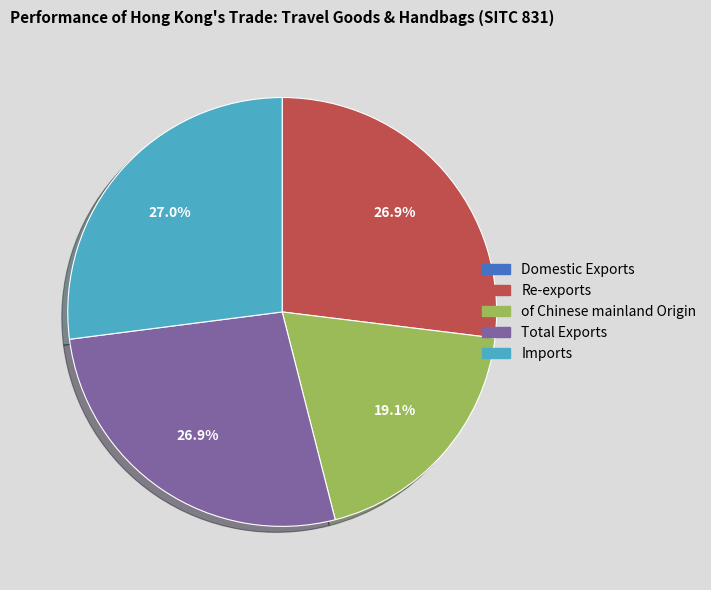

Is there any slice that represents more than half of the pie?

No